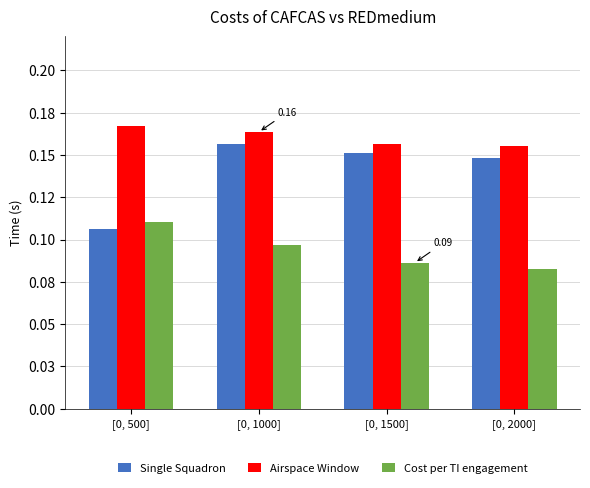

The value of Cost per TI engagement at [0, 500] is 0.1. True or false?

True